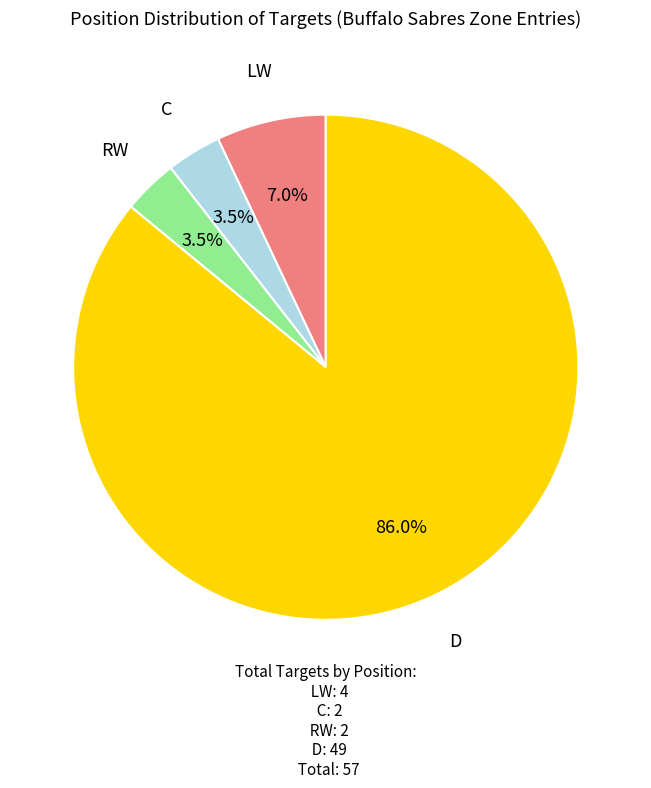

Is there a majority slice in this chart?

Yes